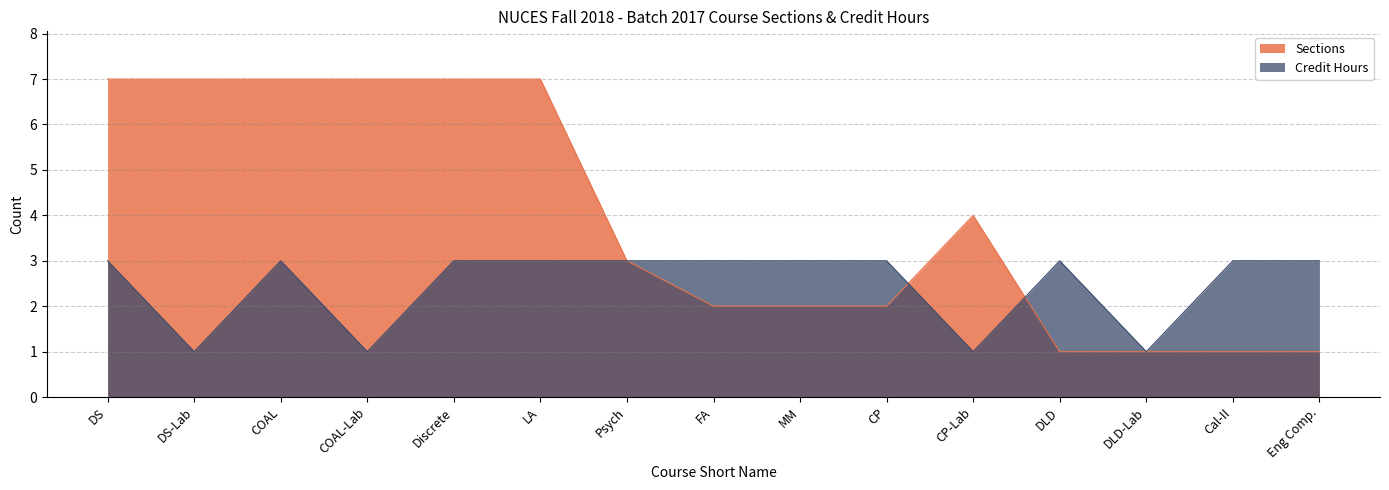

What position from the right is COAL?

13